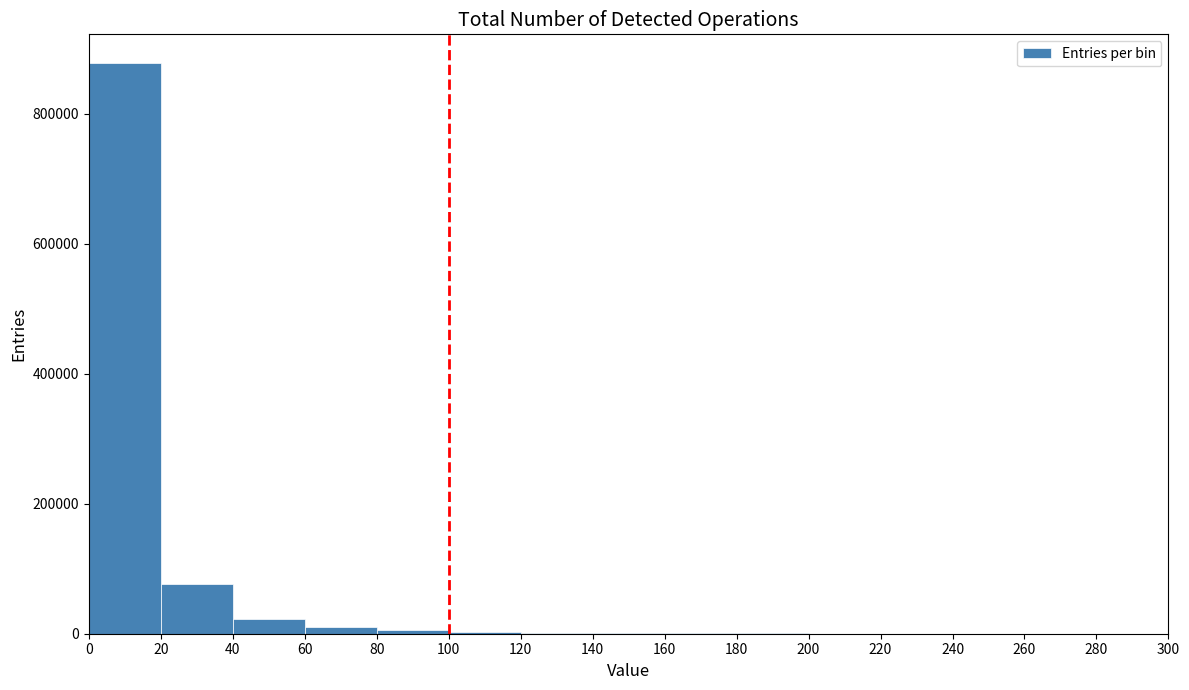

Reading left to right, list every bar in this chart as the range it spans on the x-axis followed by its height. The values are not printed on the chart, so give them approximately, as read against the axis.

0 to 20: 880000
20 to 40: 80000
40 to 60: 20000
60 to 80: under 20000
80 to 100: under 20000
100 to 120: under 20000
120 to 140: under 20000
140 to 160: under 20000
160 to 180: under 20000
180 to 200: under 20000
200 to 220: under 20000
220 to 240: under 20000
240 to 260: under 20000
260 to 280: under 20000
280 to 300: under 20000